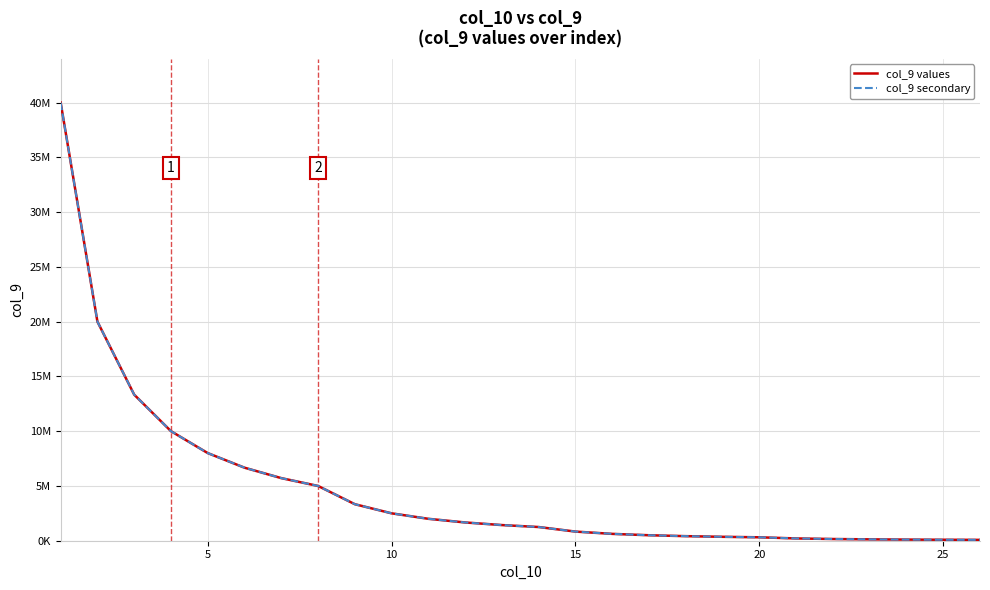

Does the chart display data point markers on the line(s)?

No